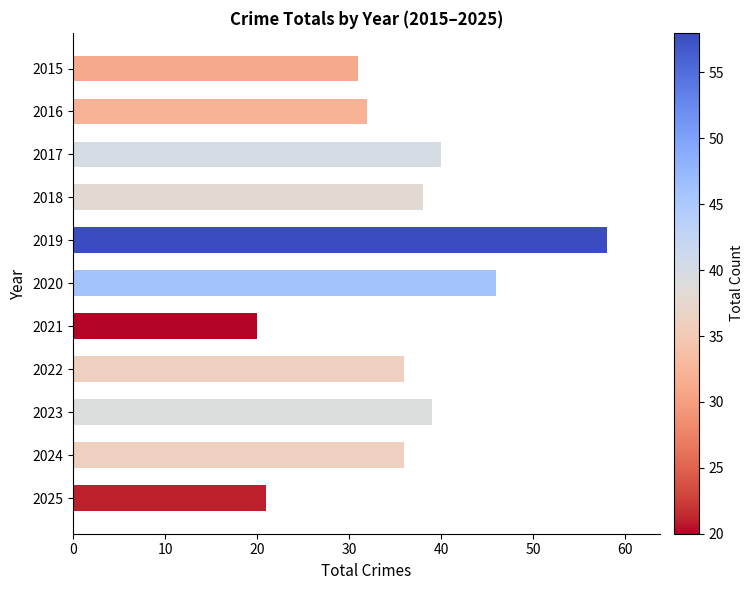

What is the difference between the second highest and second lowest values?

25